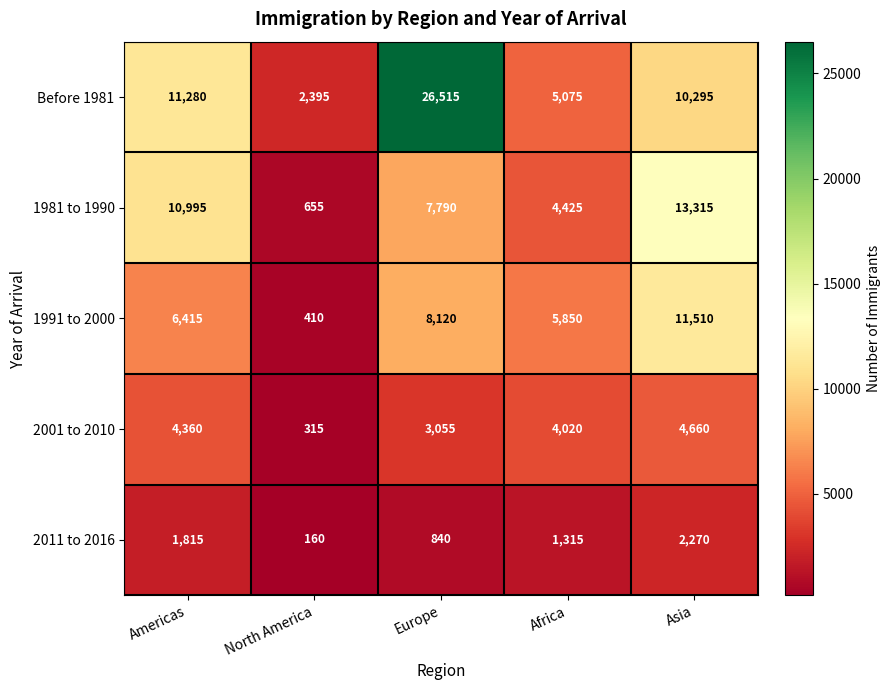

What is the sum of all 2001 to 2010 values?

16410